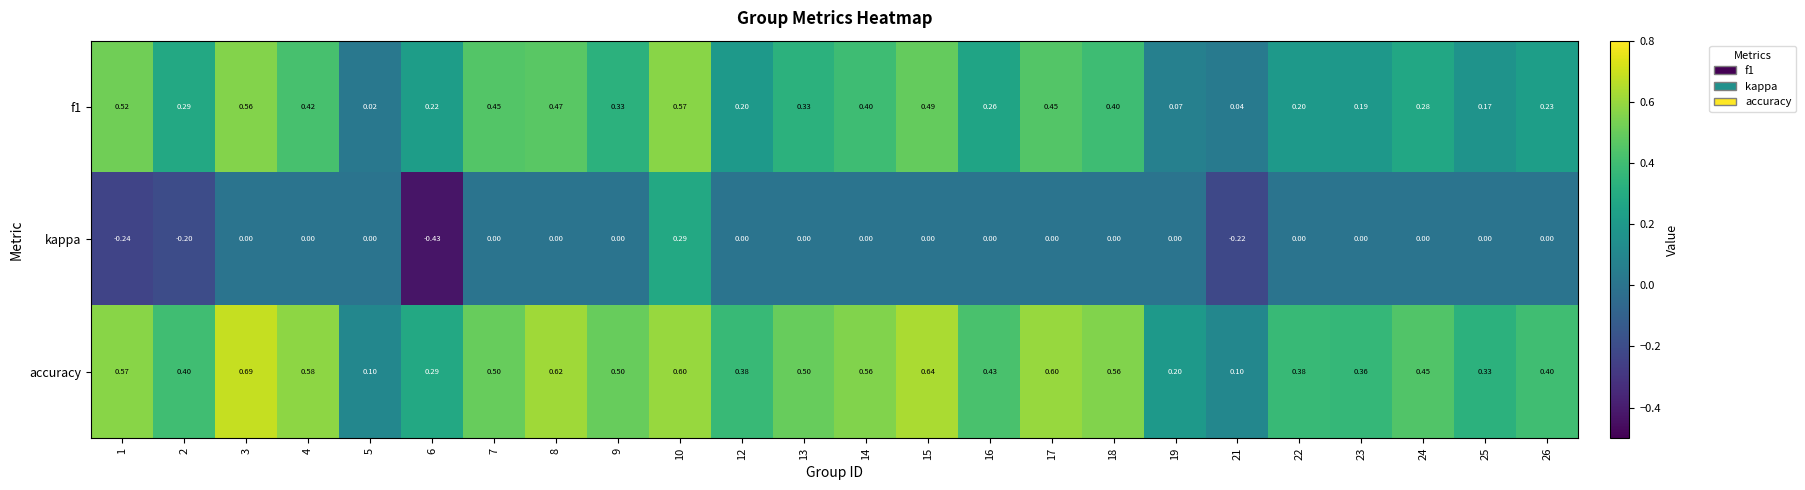

Which series has the widest spread of values?

kappa